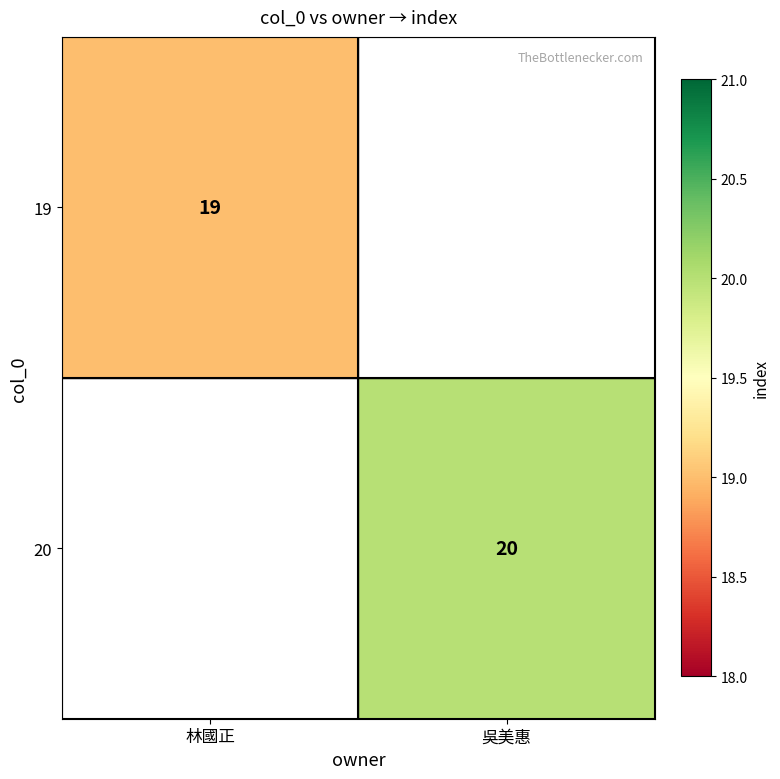

How many series are shown in this chart?

2